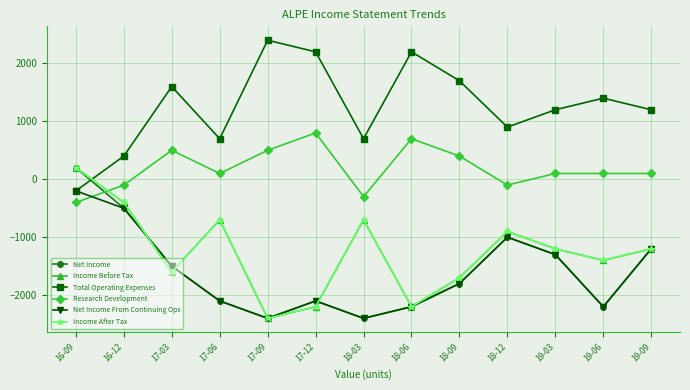

Does the chart have visible grid lines?

Yes